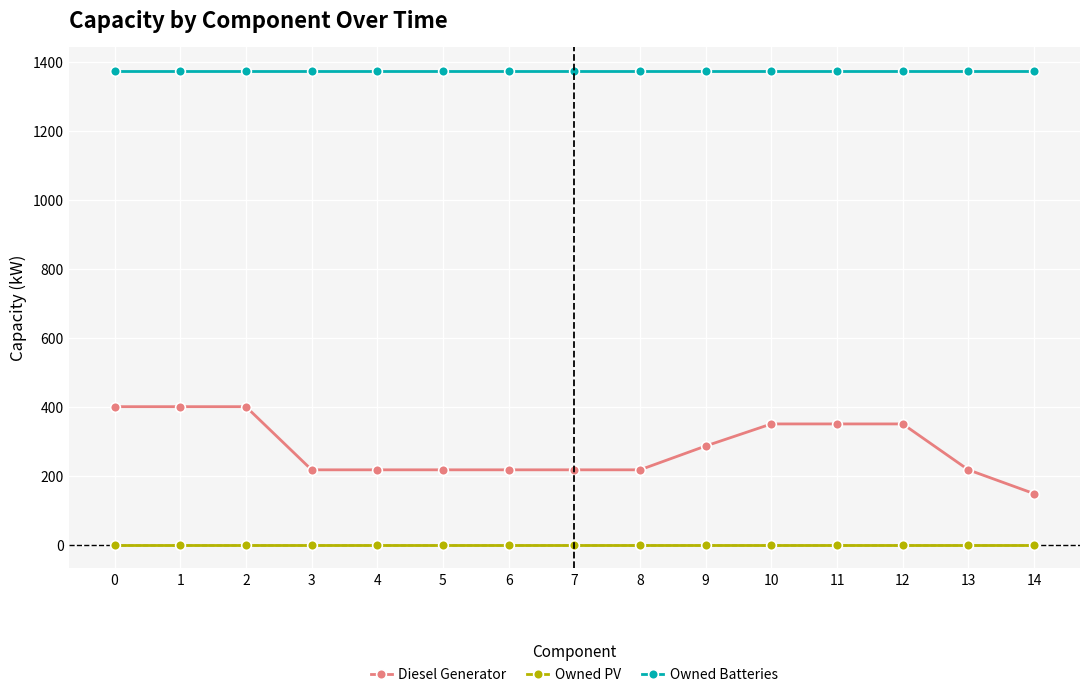

Which series has the largest total across all categories?

Owned Batteries